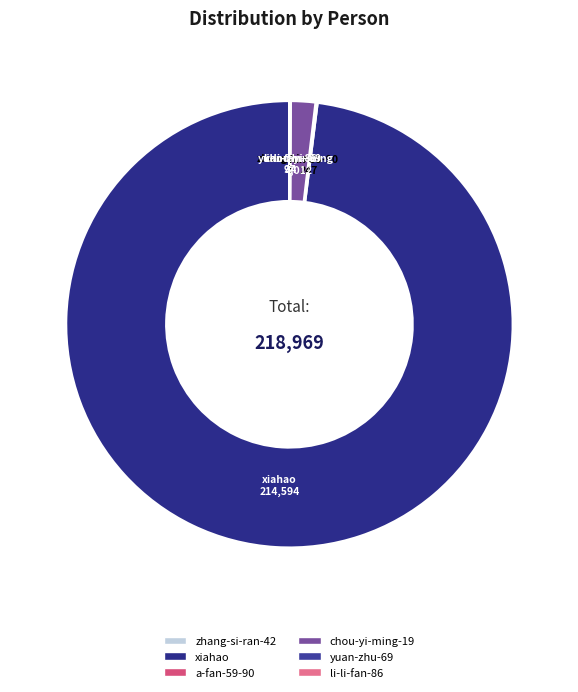

What is the change in value from zhang-si-ran-42 to li-li-fan-86?

+92